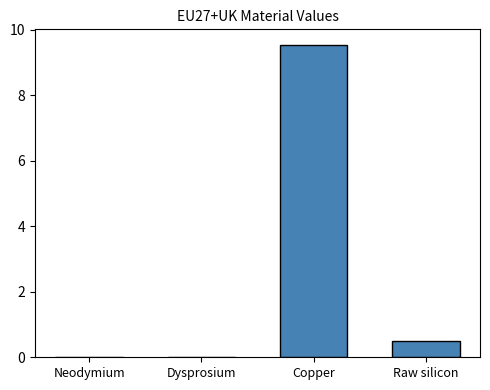

The chart shows a value of 0.5 at Raw silicon. True or false?

True